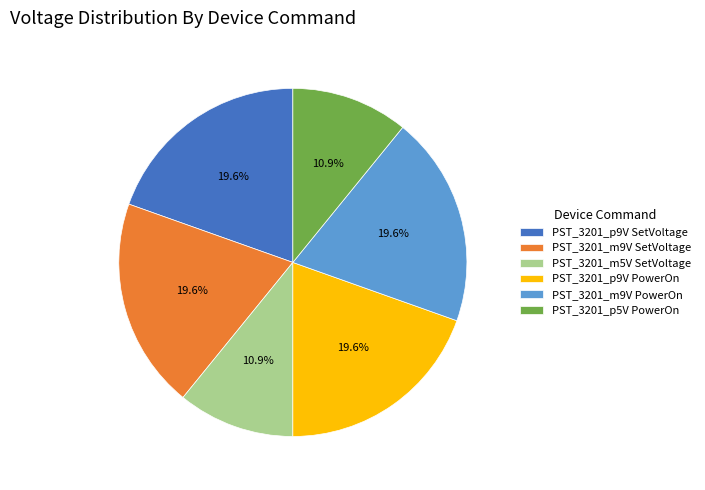

What is the ratio of the value at PST_3201_m9V PowerOn to the value at PST_3201_p9V PowerOn?

1.0